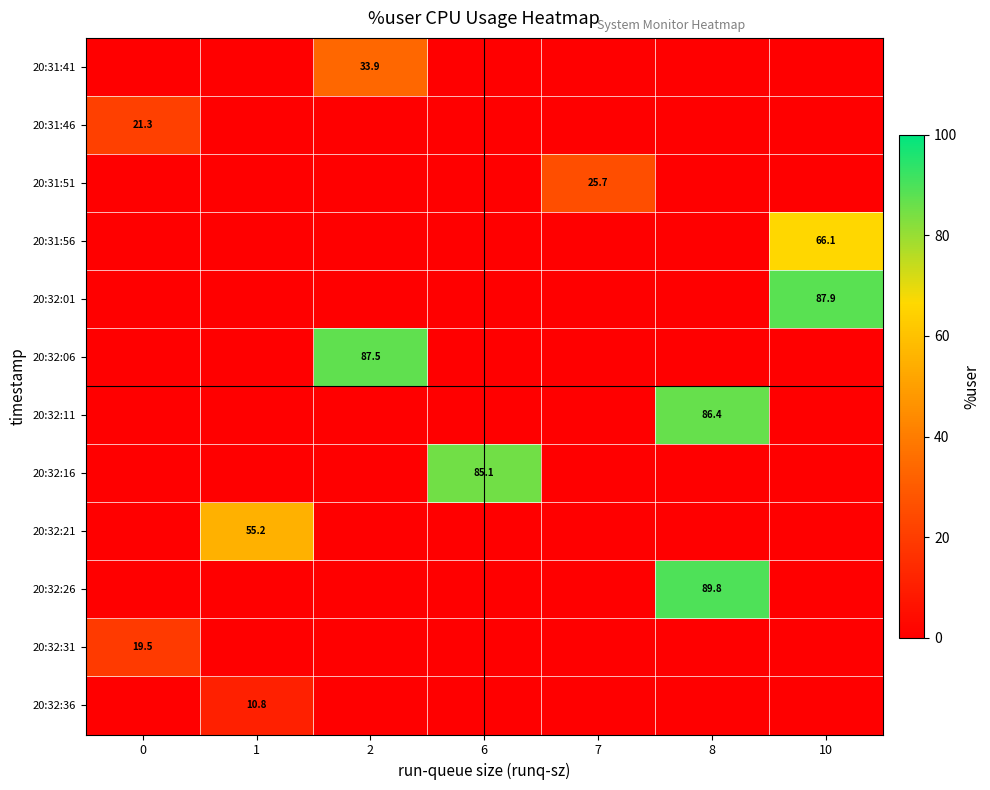

The 20:31:56 series shows 66.1 at 10. True or false?

True